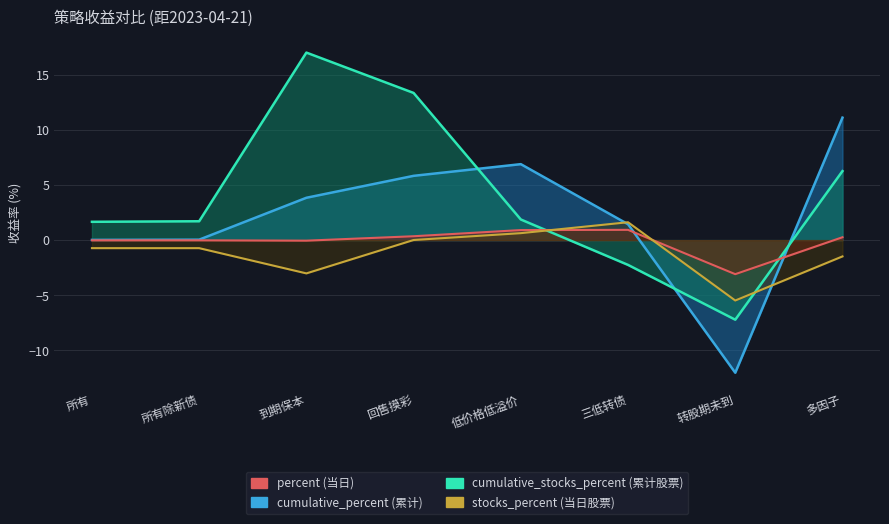

At which category is the sum across all series the highest?

回售摸彩